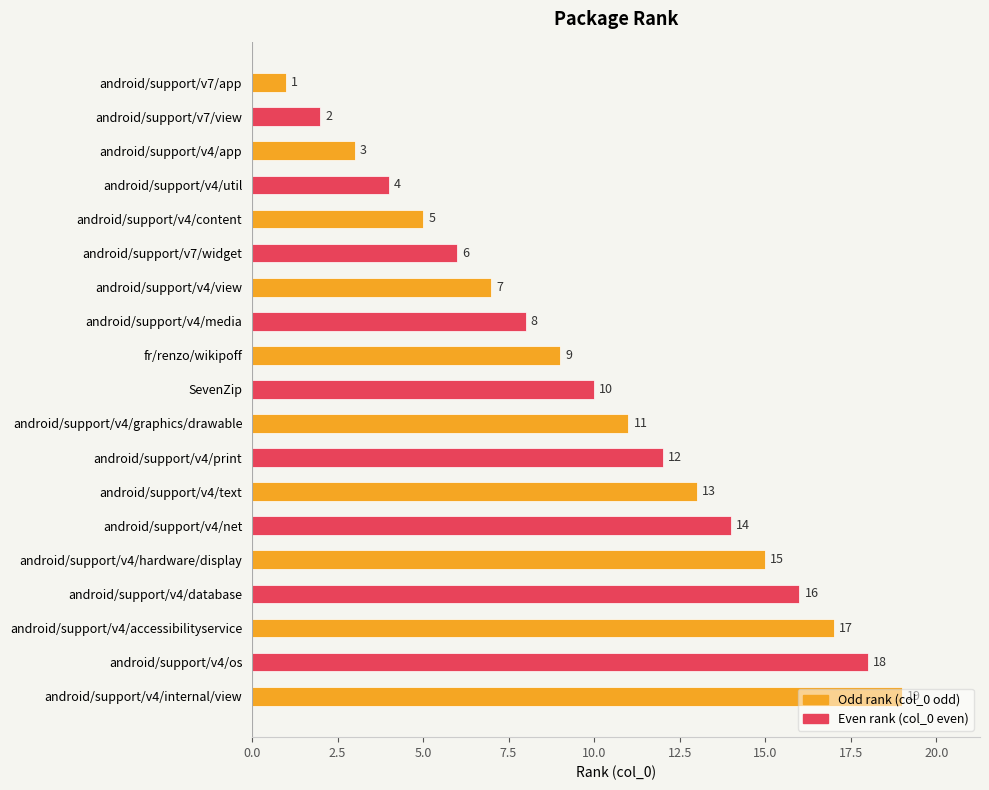

List the labels in order of value, largest first.

android/support/v4/internal/view, android/support/v4/os, android/support/v4/accessibilityservice, android/support/v4/database, android/support/v4/hardware/display, android/support/v4/net, android/support/v4/text, android/support/v4/print, android/support/v4/graphics/drawable, SevenZip, fr/renzo/wikipoff, android/support/v4/media, android/support/v4/view, android/support/v7/widget, android/support/v4/content, android/support/v4/util, android/support/v4/app, android/support/v7/view, android/support/v7/app